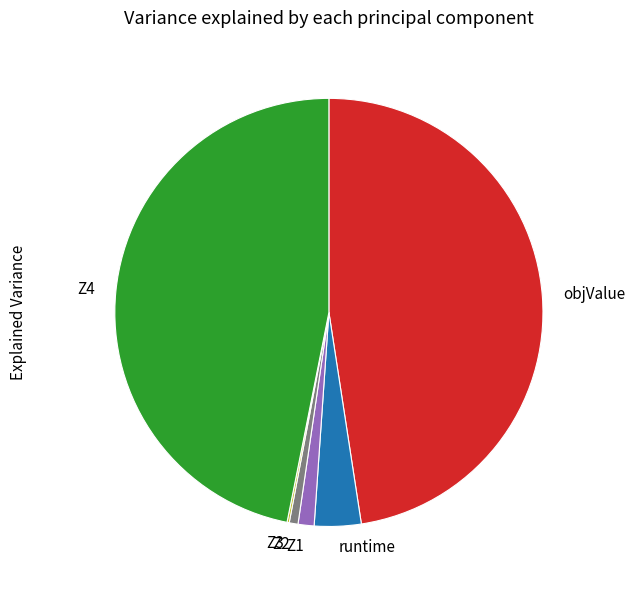

Which has a higher value, runtime or Z4?

Z4